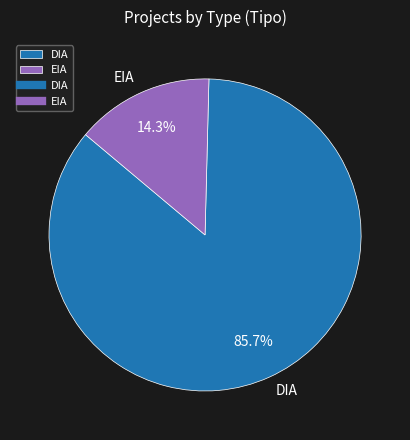

Which slice is the largest?

DIA